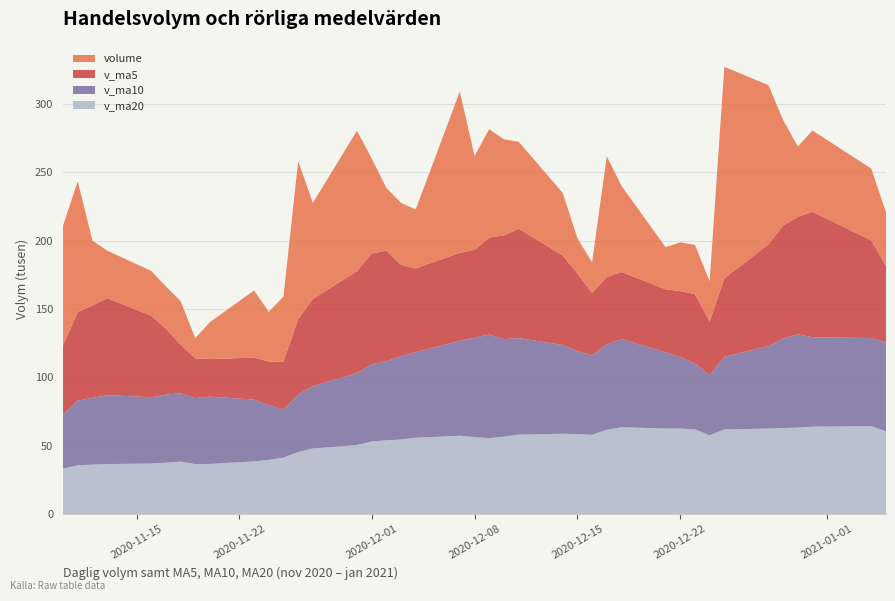

Reading left to right, transcribe all the data shown in this chart.

volume: 87417.6	95728.1	47444.5	34775.9	32755.3	30800.0	31852.0	14814.3	27087.2	49067.6	36387.8	47560.3	115436.5	70262.6	102744.6	69434.2	45949.0	45312.3	43115.7	117975.7	68665.5	79266.4	70244.2	63598.7	45724.2	25800.0	22268.5	88307.7	63028.9	30816.6	35642.4	36028.9	29457.1	154681.0	116406.6	77098.3	51465.7	59341.8	52509.3	39029.3
v_ma5: 51118.4	64579.4	67541.8	70925.0	59624.3	48300.8	35525.5	28999.5	27461.8	30724.2	31841.8	34983.4	55107.8	63742.9	74478.4	81087.6	80765.4	66740.6	61311.2	64357.4	64203.6	70867.1	75853.5	79950.1	65499.8	56926.7	45527.1	49139.8	49025.9	46044.4	48012.9	50764.9	38994.8	57325.2	74443.2	82734.4	85821.7	91798.7	71364.3	55888.9
v_ma10: 39152.0	47383.1	48837.1	50394.2	48462.6	49709.6	50052.4	48270.7	49193.4	45174.2	40071.3	35254.5	42053.7	45602.3	52601.3	56464.7	57874.4	60924.2	62527.1	69417.9	72645.6	75816.2	71297.0	70630.6	64928.6	60565.2	58197.1	62496.7	64488.0	55772.1	52469.8	48146.0	44067.3	53175.6	60243.8	65373.6	68293.3	65396.8	64344.8	65166.1
v_ma20: 33279.3	35709.7	36183.1	36594.2	37001.0	37639.6	38346.7	36554.8	36714.8	38552.2	39611.6	41318.8	45445.4	47998.3	50531.9	53087.1	53963.4	54597.4	55860.2	57296.1	56358.4	55535.4	56675.3	58116.5	58764.9	58514.9	58035.8	61710.4	63507.5	62595.0	62557.7	61981.1	57682.2	61903.1	62586.2	62969.4	63245.2	63946.7	64416.4	60469.1